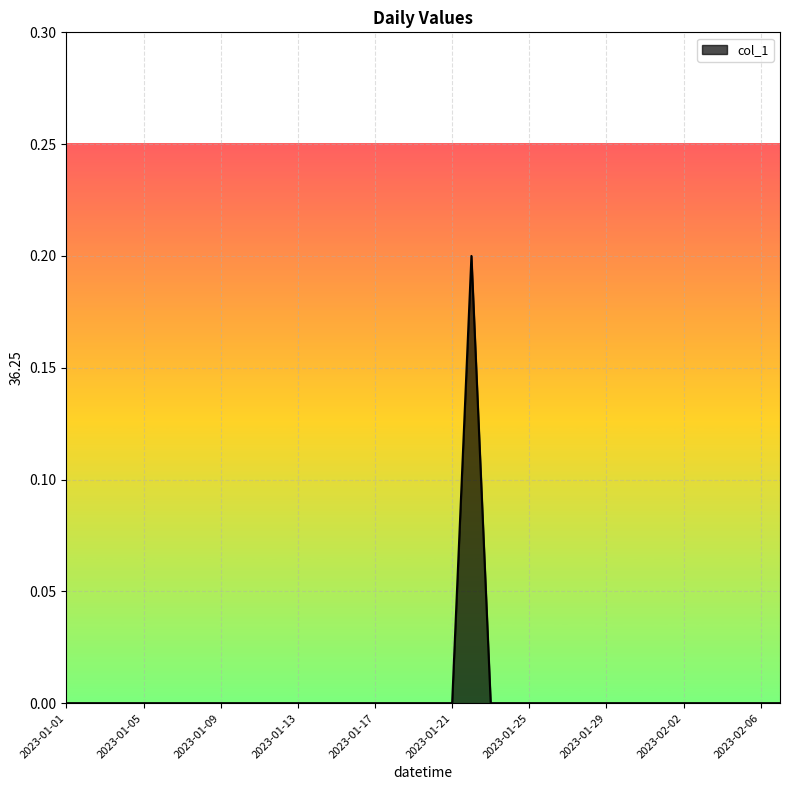

Which label corresponds to the largest value in the chart?

2023-01-22